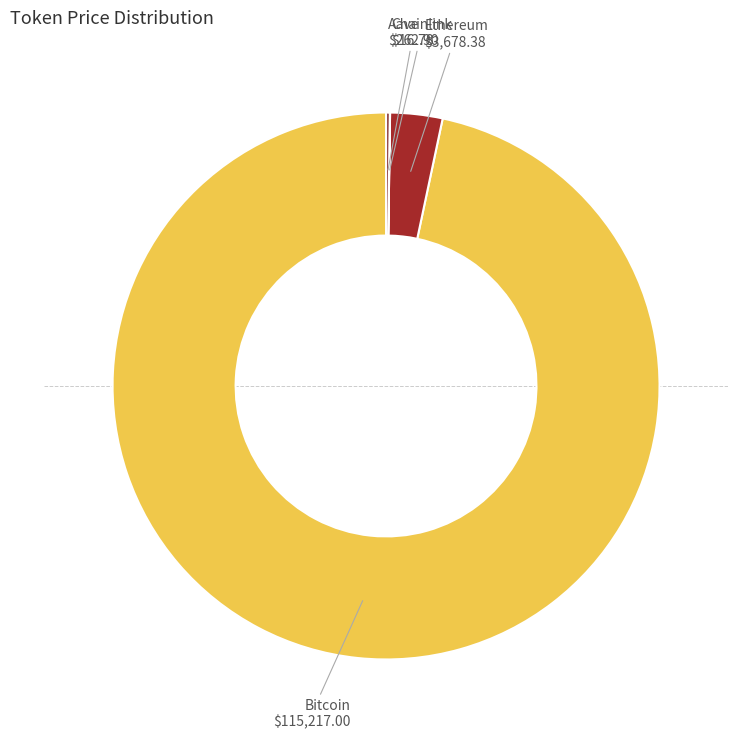

Do Bitcoin and Ethereum together represent more than half of the pie?

Yes